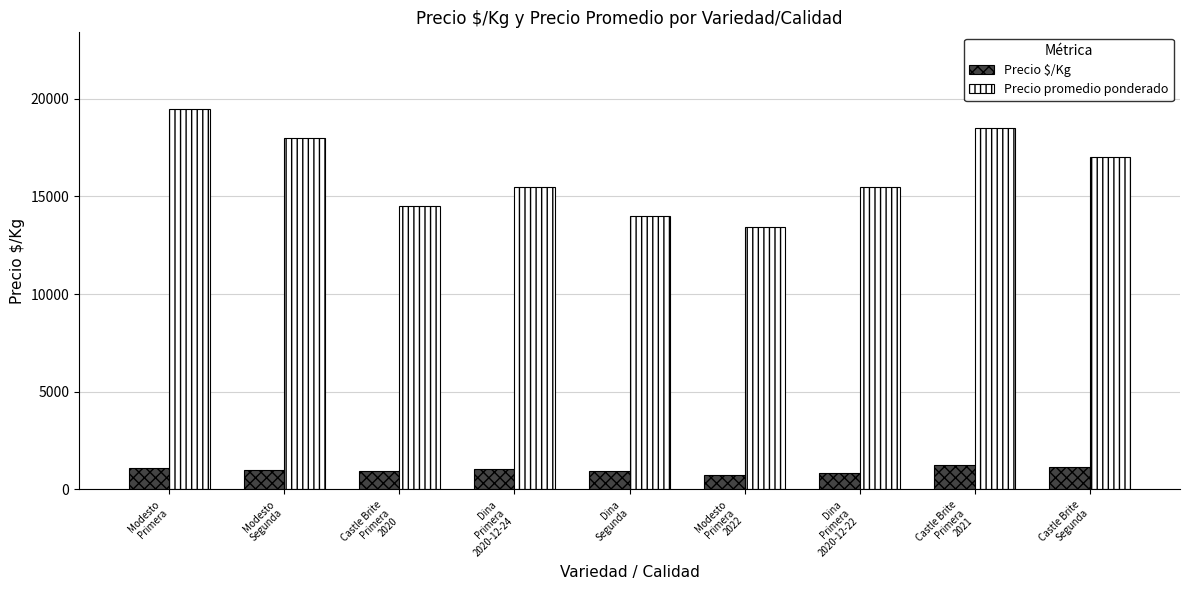

At which label does Precio promedio ponderado reach its minimum?

Modesto
Primera
2022